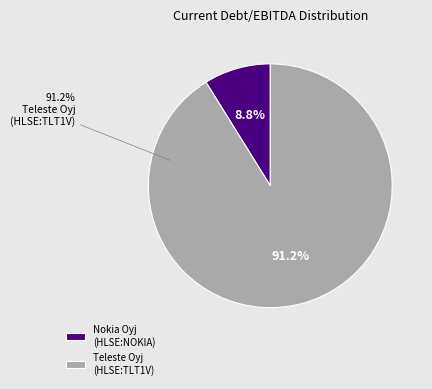

What is the ratio of the value at Nokia Oyj (HLSE:NOKIA) to the value at Teleste Oyj (HLSE:TLT1V)?

0.1